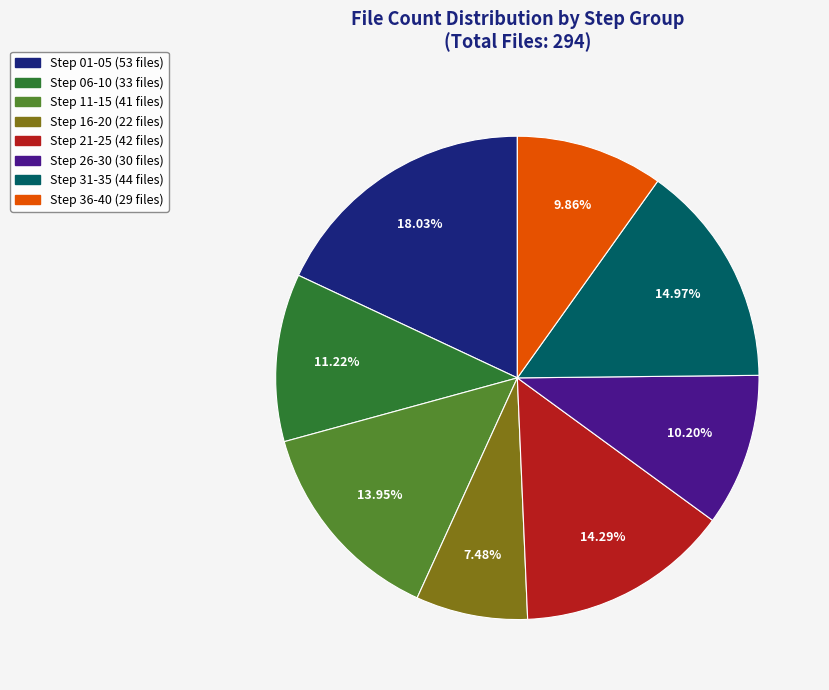

Count the number of slices in the pie.

8